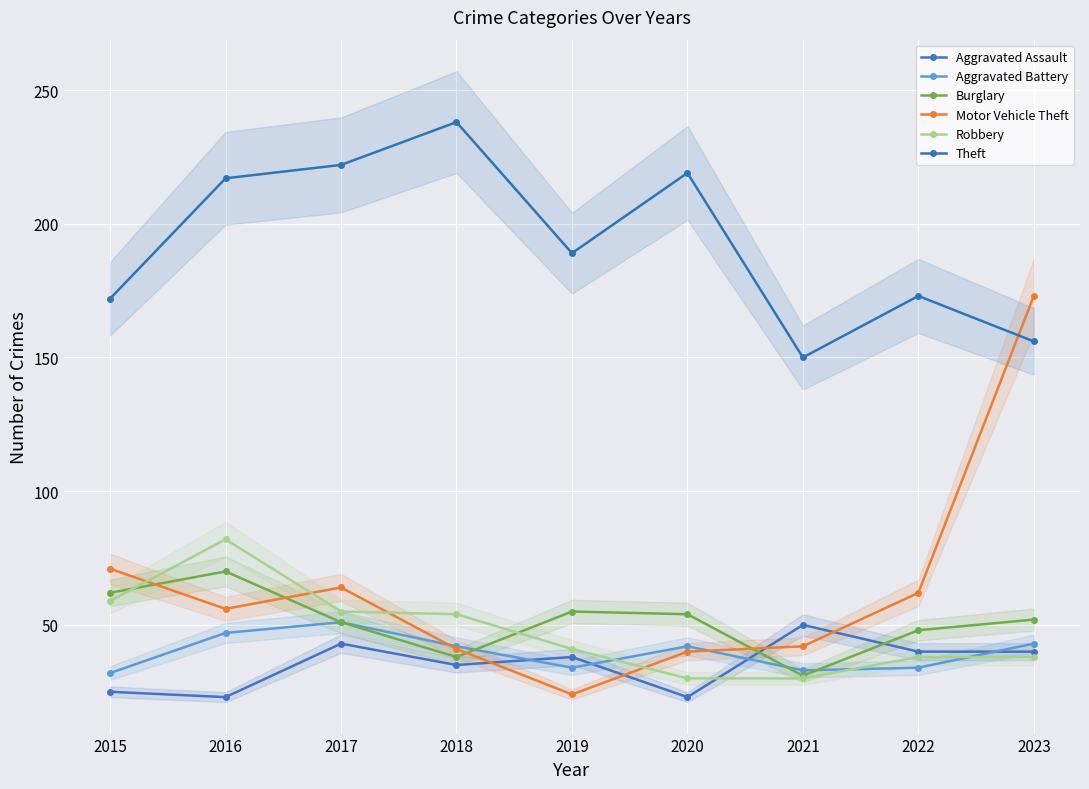

Rank the series by their maximum value, from lowest to highest.

Aggravated Assault, Aggravated Battery, Burglary, Robbery, Motor Vehicle Theft, Theft